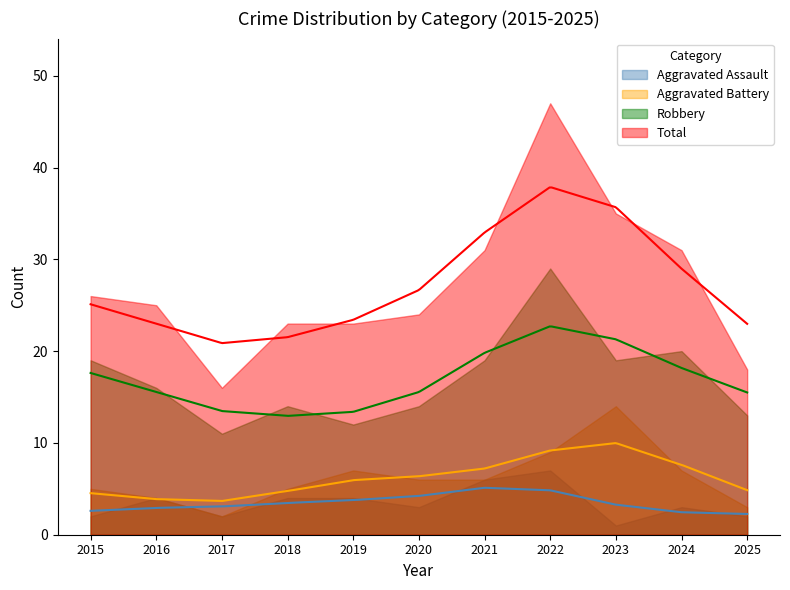

Is it true that Robbery equals 19 at 2021?

True